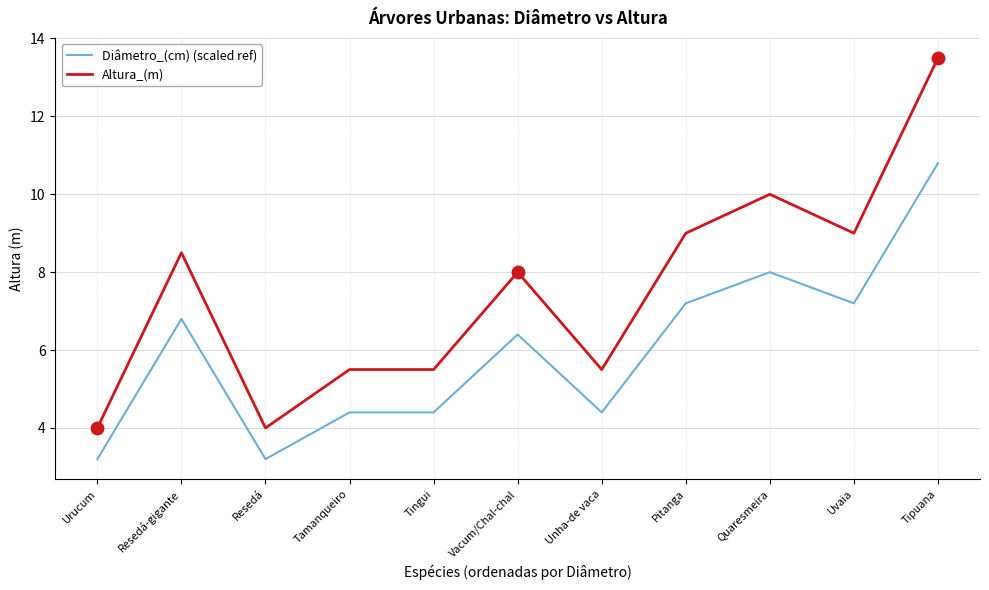

Which category has the highest value across all series?

Tipuana